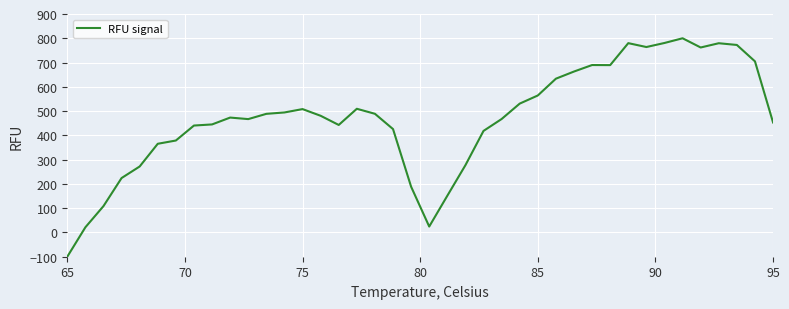

What is the difference between the maximum and minimum values?

900.0